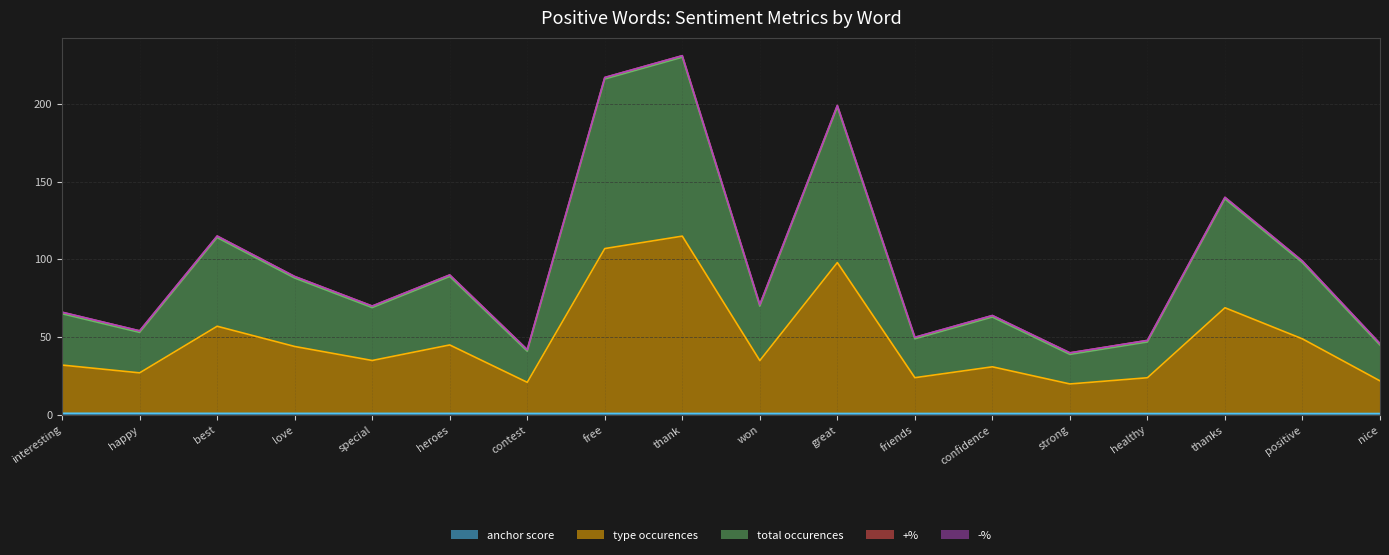

Where is anchor score nearest to the value 0?

nice